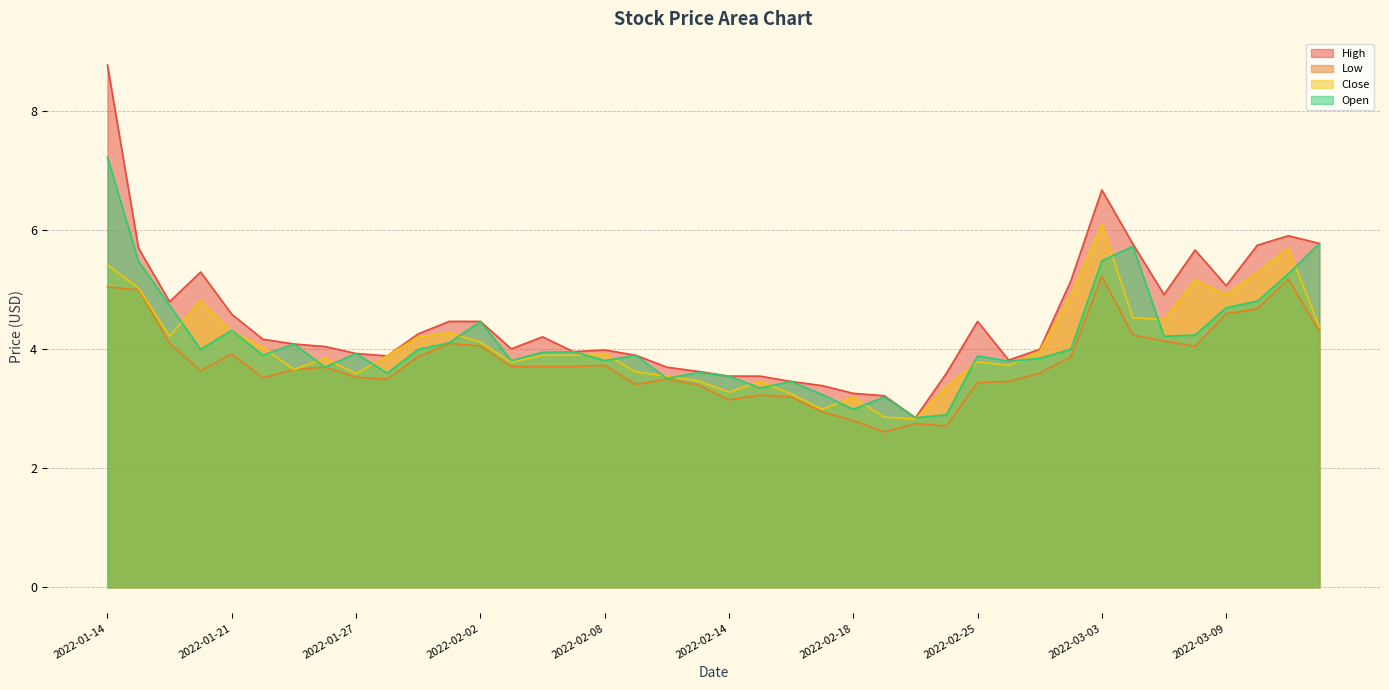

Reading left to right, extract all data points from this chart.

High: 2022-01-14=8.8	2022-01-18=5.7	2022-01-19=4.8	2022-01-20=5.3	2022-01-21=4.6	2022-01-24=4.2	2022-01-25=4.1	2022-01-26=4.0	2022-01-27=3.9	2022-01-28=3.9	2022-01-31=4.3	2022-02-01=4.5	2022-02-02=4.5	2022-02-03=4.0	2022-02-04=4.2	2022-02-07=4.0	2022-02-08=4.0	2022-02-09=3.9	2022-02-10=3.7	2022-02-11=3.6	2022-02-14=3.5	2022-02-15=3.5	2022-02-16=3.5	2022-02-17=3.4	2022-02-18=3.3	2022-02-22=3.2	2022-02-23=2.8	2022-02-24=3.6	2022-02-25=4.5	2022-02-28=3.8	2022-03-01=4.0	2022-03-02=5.2	2022-03-03=6.7	2022-03-04=5.8	2022-03-07=4.9	2022-03-08=5.7	2022-03-09=5.1	2022-03-10=5.8	2022-03-11=5.9	2022-03-14=5.8
Low: 2022-01-14=5.1	2022-01-18=5.0	2022-01-19=4.1	2022-01-20=3.6	2022-01-21=3.9	2022-01-24=3.5	2022-01-25=3.7	2022-01-26=3.7	2022-01-27=3.5	2022-01-28=3.5	2022-01-31=3.9	2022-02-01=4.1	2022-02-02=4.1	2022-02-03=3.7	2022-02-04=3.7	2022-02-07=3.7	2022-02-08=3.7	2022-02-09=3.4	2022-02-10=3.5	2022-02-11=3.4	2022-02-14=3.2	2022-02-15=3.2	2022-02-16=3.2	2022-02-17=3.0	2022-02-18=2.8	2022-02-22=2.6	2022-02-23=2.8	2022-02-24=2.7	2022-02-25=3.4	2022-02-28=3.5	2022-03-01=3.6	2022-03-02=3.9	2022-03-03=5.2	2022-03-04=4.2	2022-03-07=4.1	2022-03-08=4.1	2022-03-09=4.6	2022-03-10=4.7	2022-03-11=5.2	2022-03-14=4.3
Close: 2022-01-14=5.4	2022-01-18=5.0	2022-01-19=4.2	2022-01-20=4.8	2022-01-21=4.3	2022-01-24=4.0	2022-01-25=3.7	2022-01-26=3.8	2022-01-27=3.6	2022-01-28=3.9	2022-01-31=4.2	2022-02-01=4.3	2022-02-02=4.1	2022-02-03=3.8	2022-02-04=3.9	2022-02-07=3.9	2022-02-08=3.9	2022-02-09=3.6	2022-02-10=3.5	2022-02-11=3.5	2022-02-14=3.3	2022-02-15=3.5	2022-02-16=3.2	2022-02-17=3.0	2022-02-18=3.2	2022-02-22=2.9	2022-02-23=2.8	2022-02-24=3.4	2022-02-25=3.8	2022-02-28=3.7	2022-03-01=4.0	2022-03-02=4.9	2022-03-03=6.1	2022-03-04=4.5	2022-03-07=4.5	2022-03-08=5.2	2022-03-09=4.9	2022-03-10=5.3	2022-03-11=5.7	2022-03-14=4.4
Open: 2022-01-14=7.2	2022-01-18=5.5	2022-01-19=4.7	2022-01-20=4.0	2022-01-21=4.3	2022-01-24=3.9	2022-01-25=4.1	2022-01-26=3.7	2022-01-27=3.9	2022-01-28=3.6	2022-01-31=4.0	2022-02-01=4.1	2022-02-02=4.5	2022-02-03=3.8	2022-02-04=4.0	2022-02-07=4.0	2022-02-08=3.8	2022-02-09=3.9	2022-02-10=3.5	2022-02-11=3.6	2022-02-14=3.5	2022-02-15=3.3	2022-02-16=3.5	2022-02-17=3.2	2022-02-18=3.0	2022-02-22=3.2	2022-02-23=2.8	2022-02-24=2.9	2022-02-25=3.9	2022-02-28=3.8	2022-03-01=3.8	2022-03-02=4.0	2022-03-03=5.5	2022-03-04=5.7	2022-03-07=4.2	2022-03-08=4.2	2022-03-09=4.7	2022-03-10=4.8	2022-03-11=5.3	2022-03-14=5.8